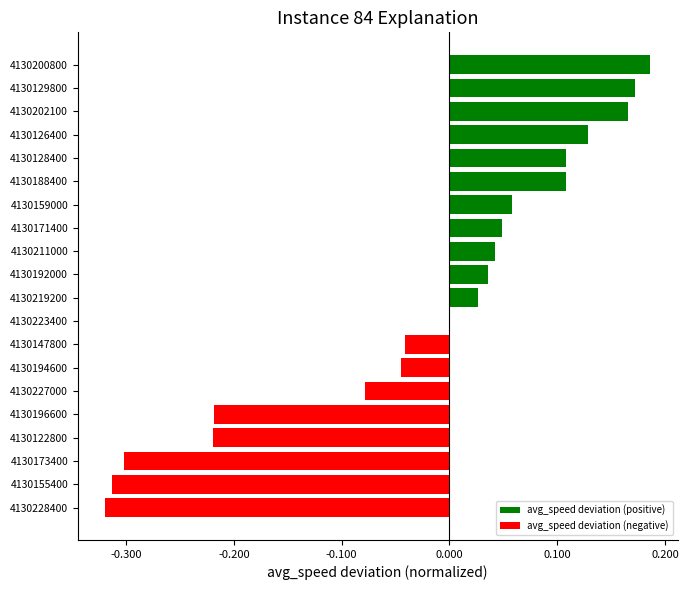

Are the bars horizontal?

Yes